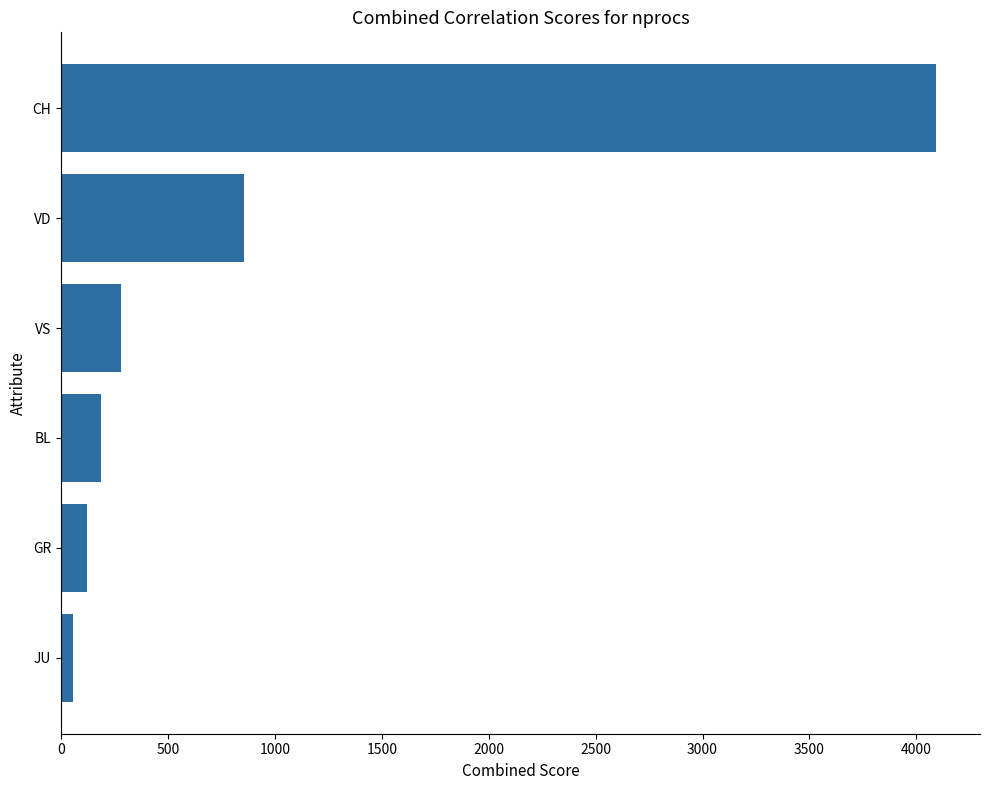

True or false: the data shows 379 at VD.

False